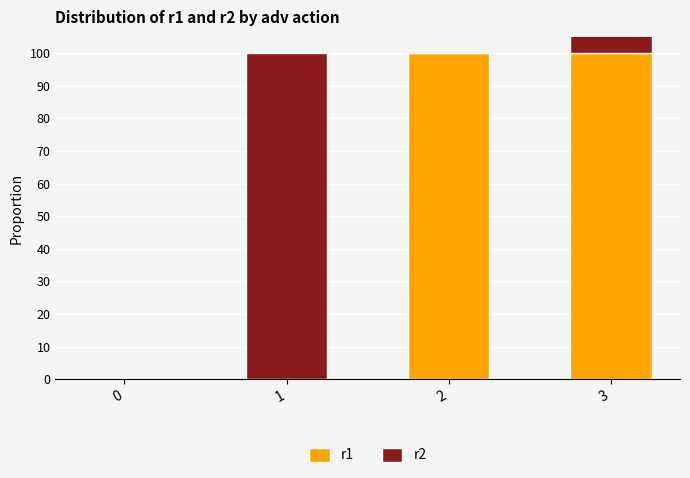

What is the highest value of the r2 series?

1